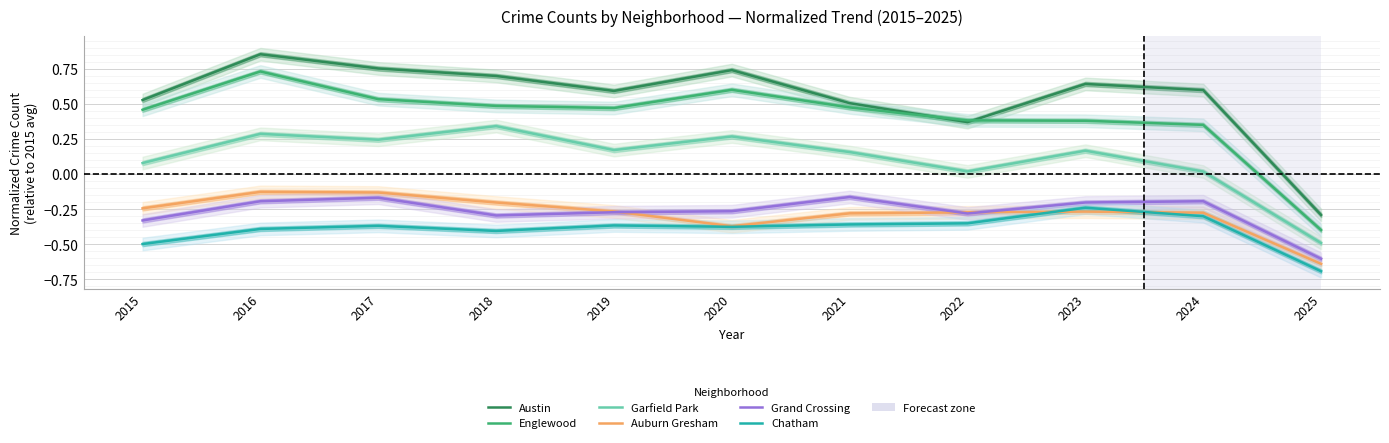

Which has a higher value, 2017 or 2020?

2017